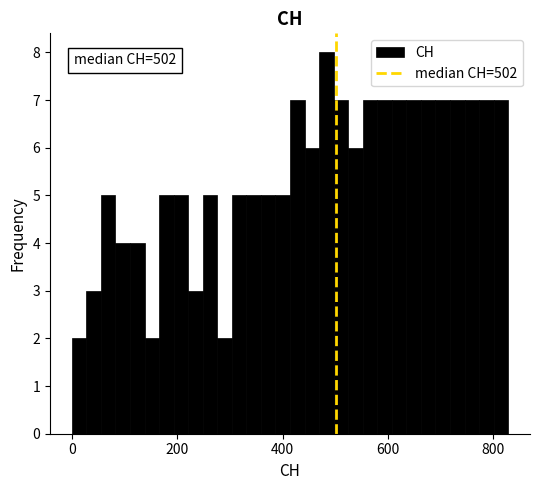

Around what value on the x-axis is the tallest bar? Give the approximate position of its centre, as read against the axis.

480